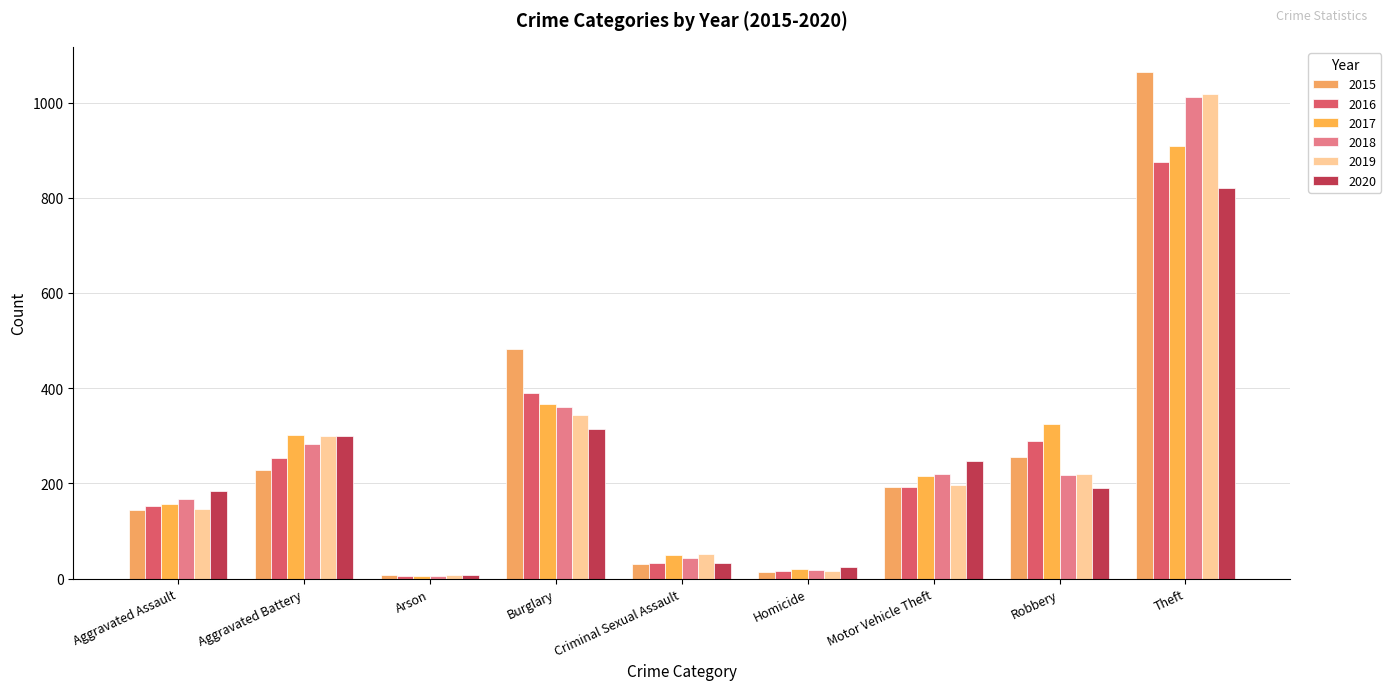

What is the sum of all 2017 values?

2349